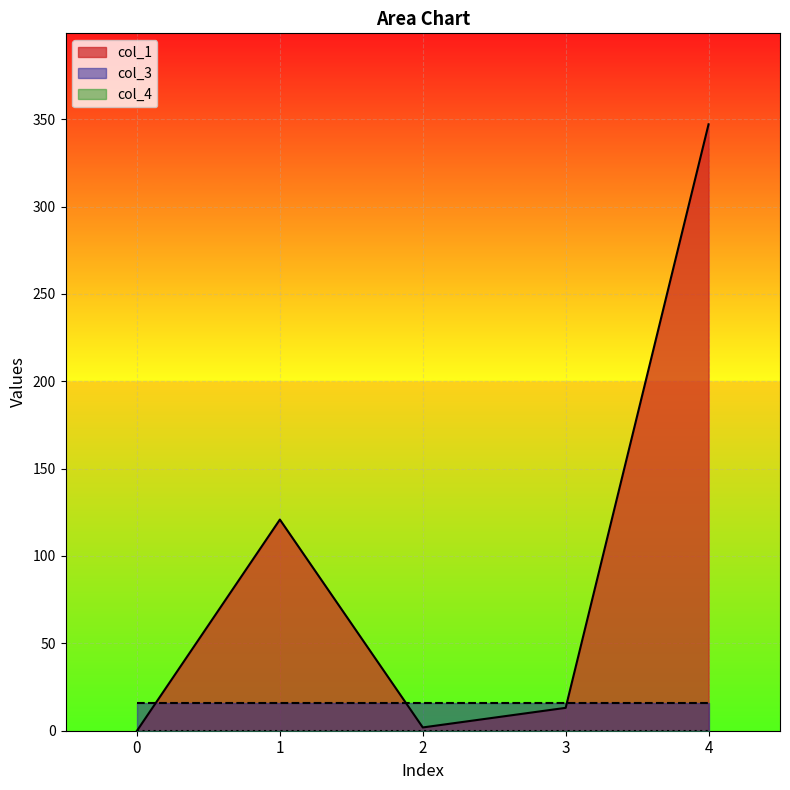

The value of col_4 at 1 is 0.0. True or false?

True